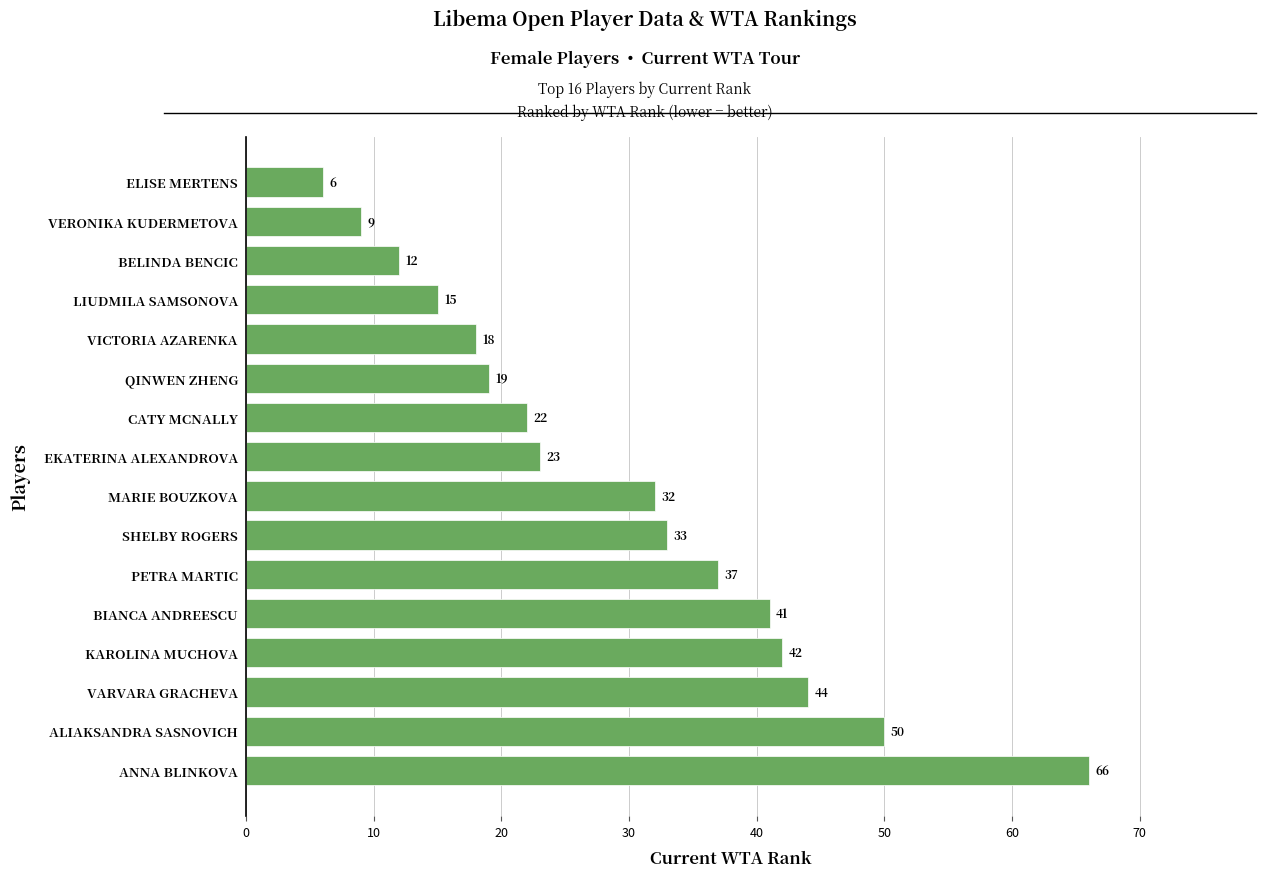

What is the maximum value shown in the chart?

66